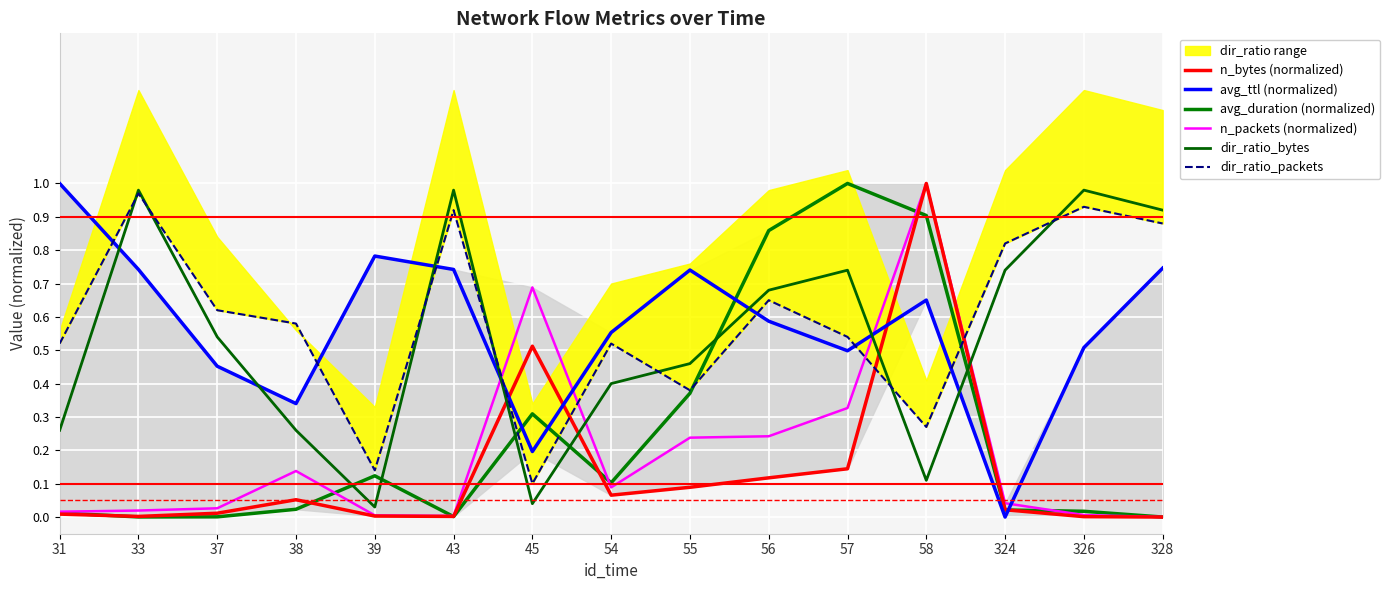

True or false: n_bytes (normalized) and avg_ttl (normalized) intersect in this chart.

True